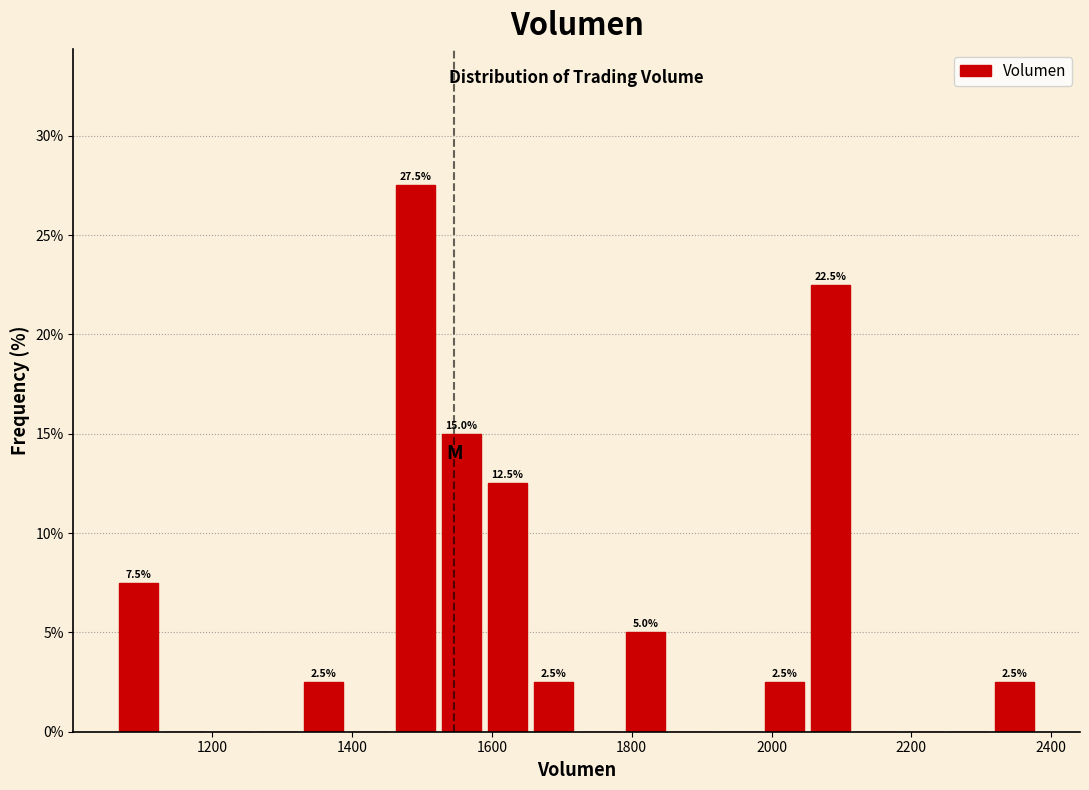

Read against the x-axis, roughly where is the centre of the tallest bar?

1500